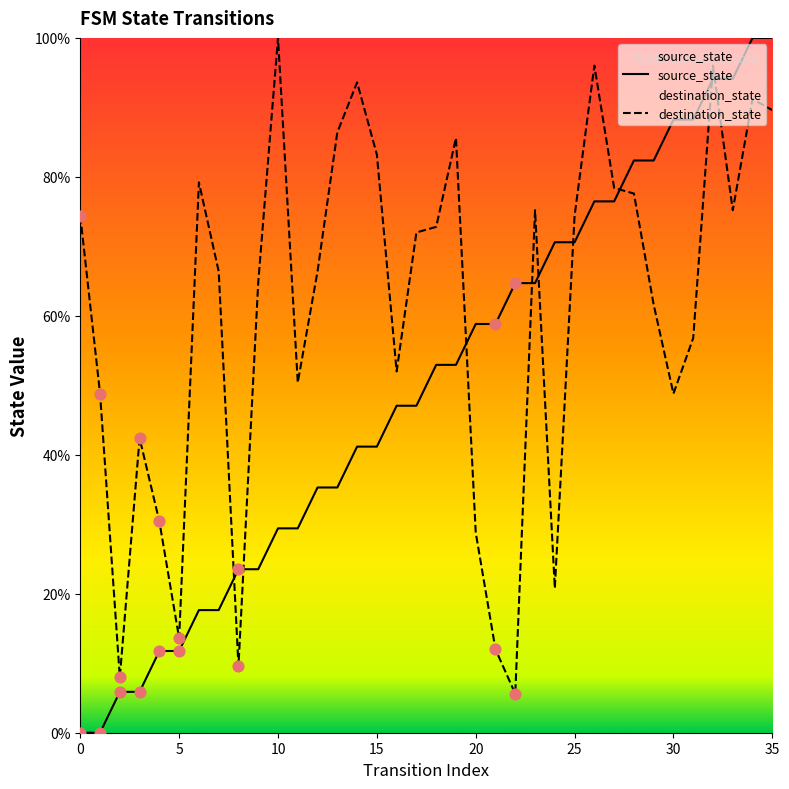

Which series has the largest total across all categories?

destination_state